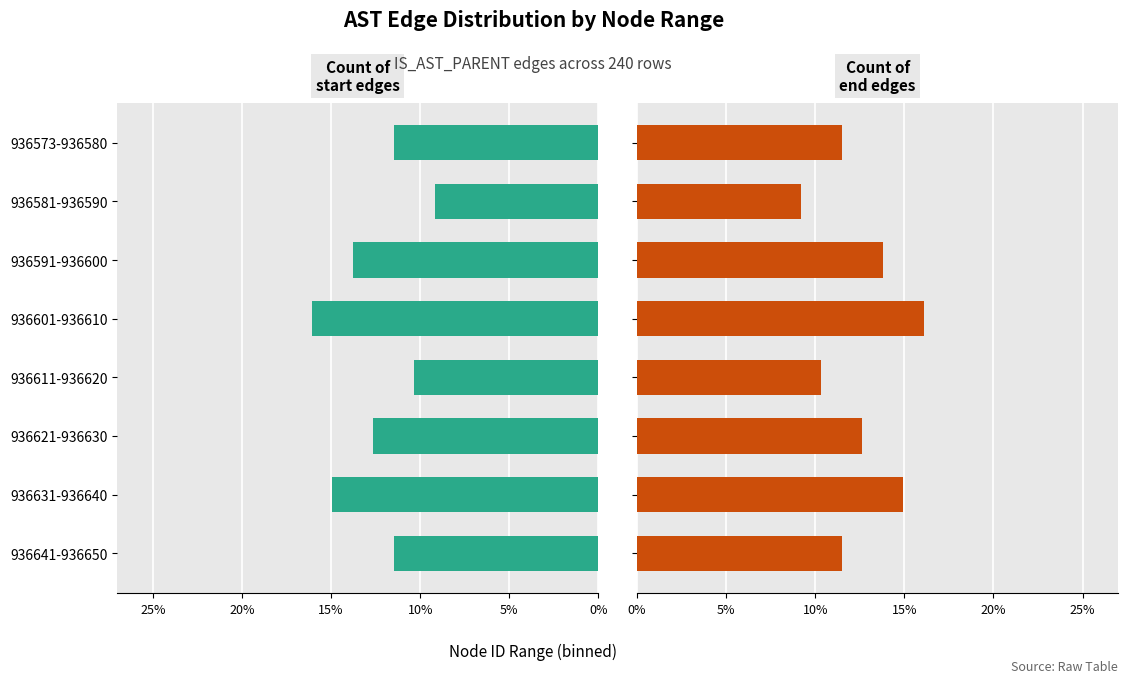

Are the bars grouped side by side (vs. stacked)?

Yes